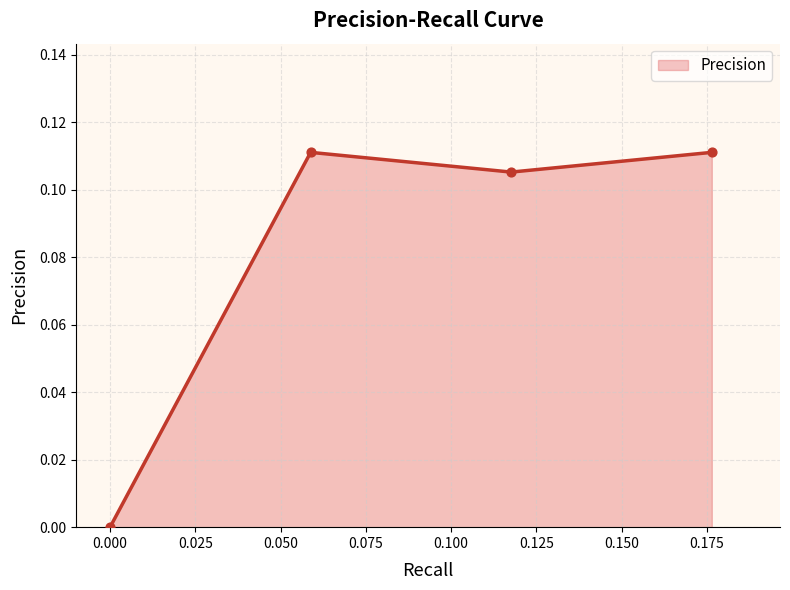

How many interior local valleys (lower than both neighbors) does the data have?

1